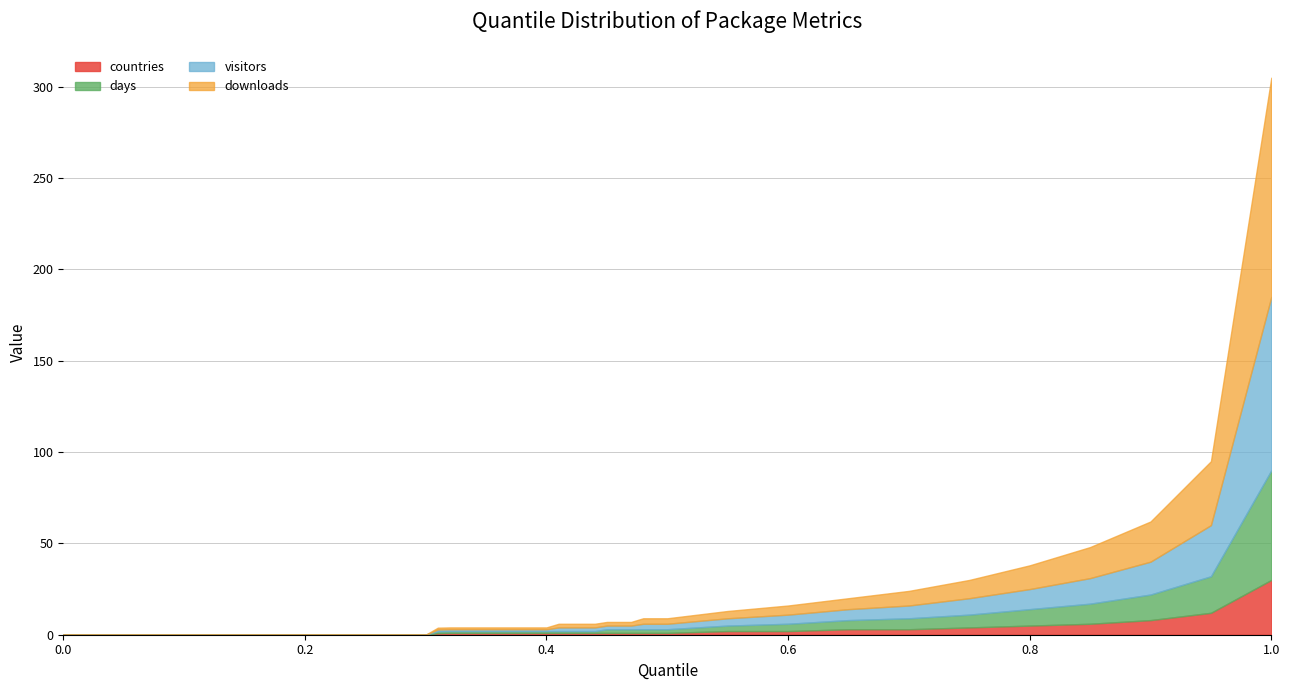

Which series has the largest total across all categories?

downloads